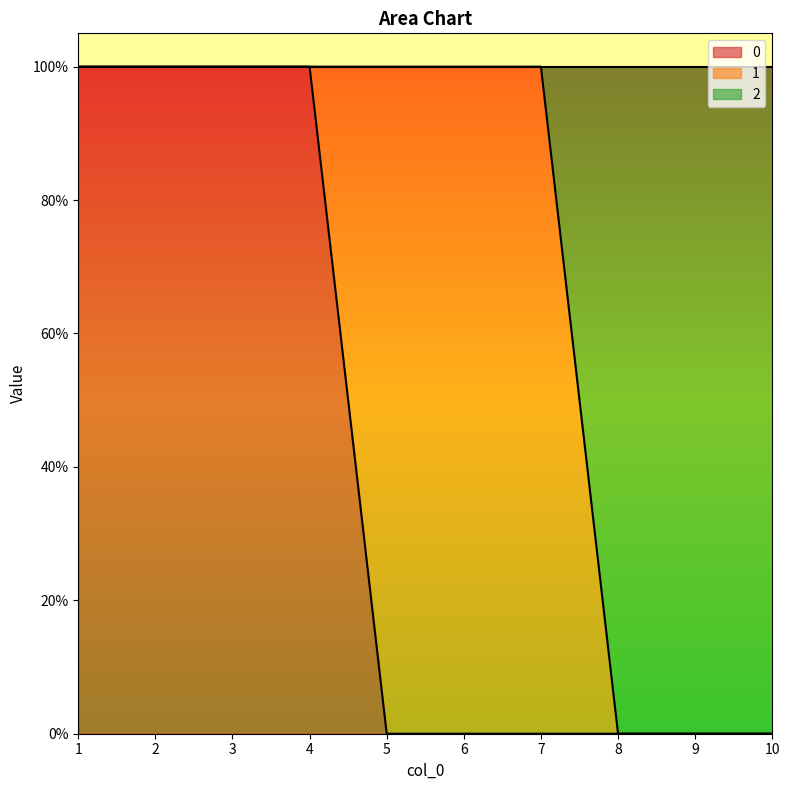

Does the chart display data point markers on the line(s)?

No